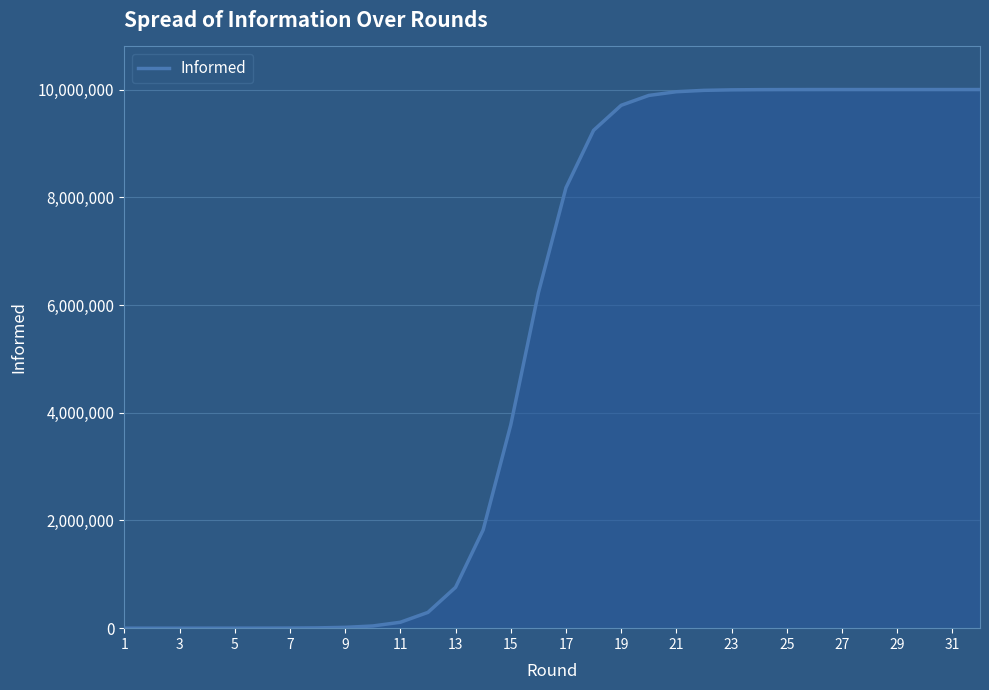

What is the greatest value displayed?

10000000